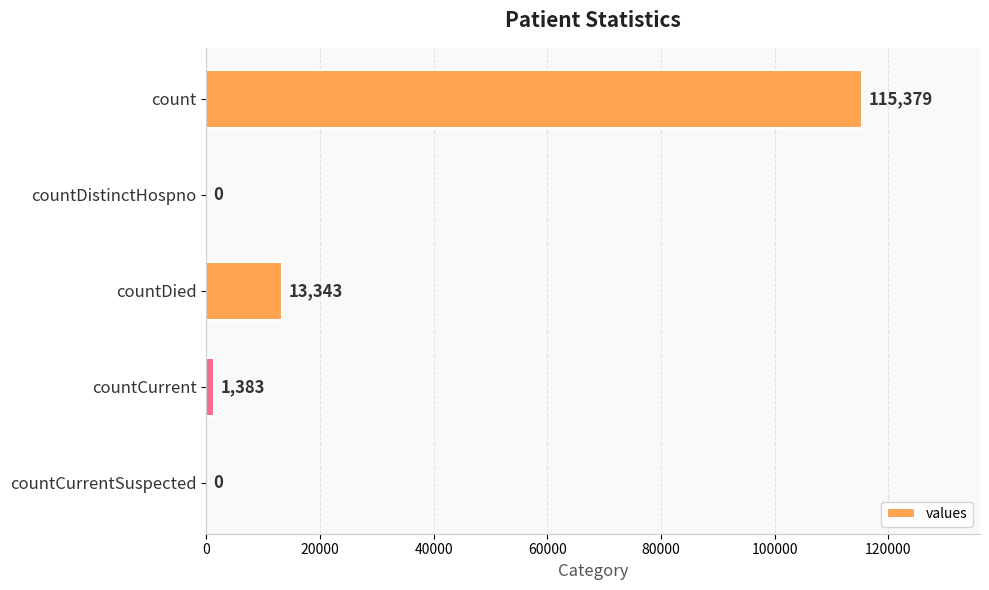

Reading bottom to top, transcribe all the data shown in this chart.

countCurrentSuspected=0	countCurrent=1383	countDied=13343	countDistinctHospno=0	count=115379